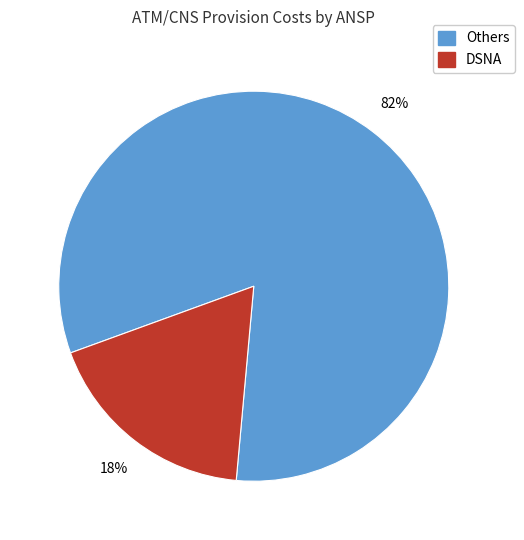

To the nearest percent, what is the difference between the largest and smallest slice percentages?

64%